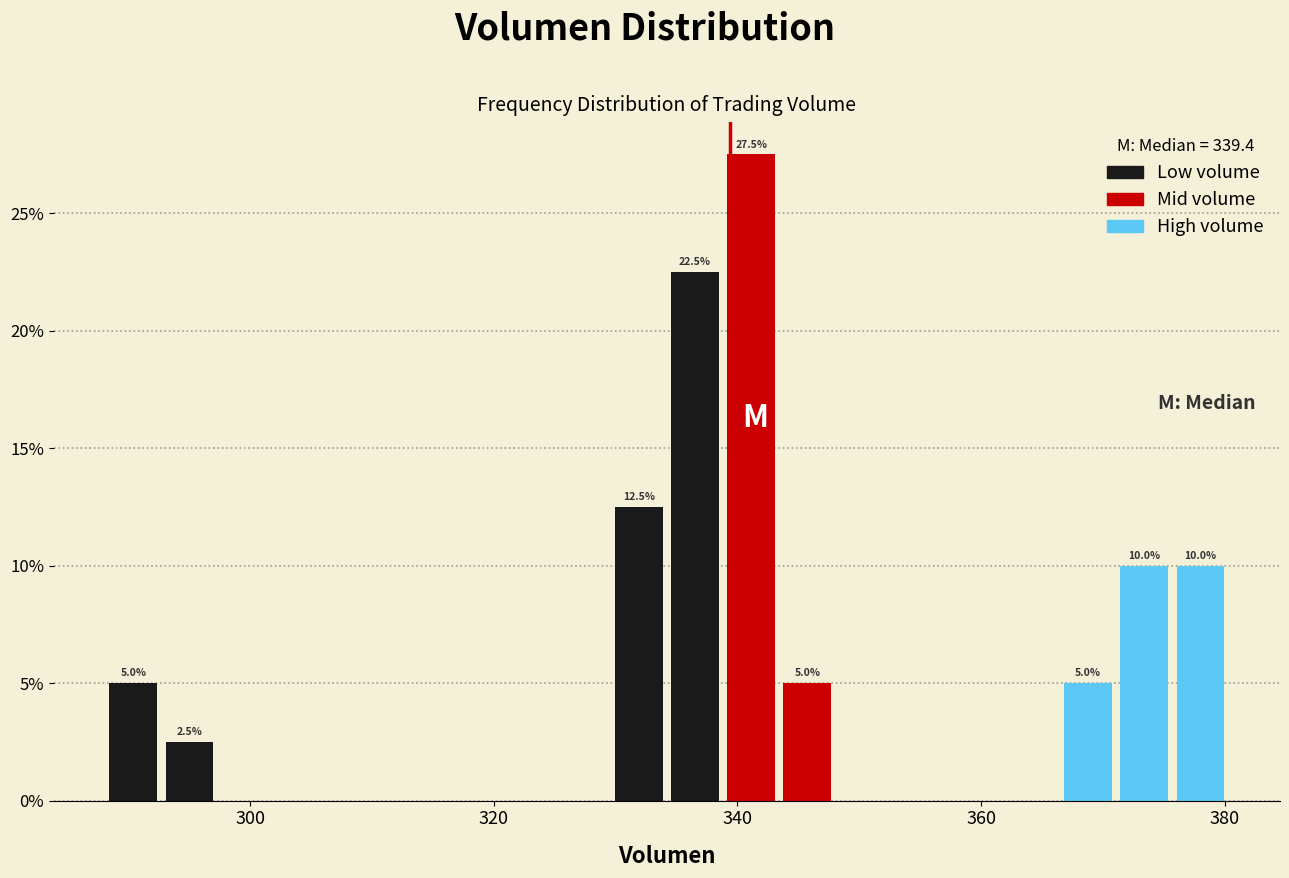

Read against the x-axis, roughly where is the centre of the tallest bar?

342